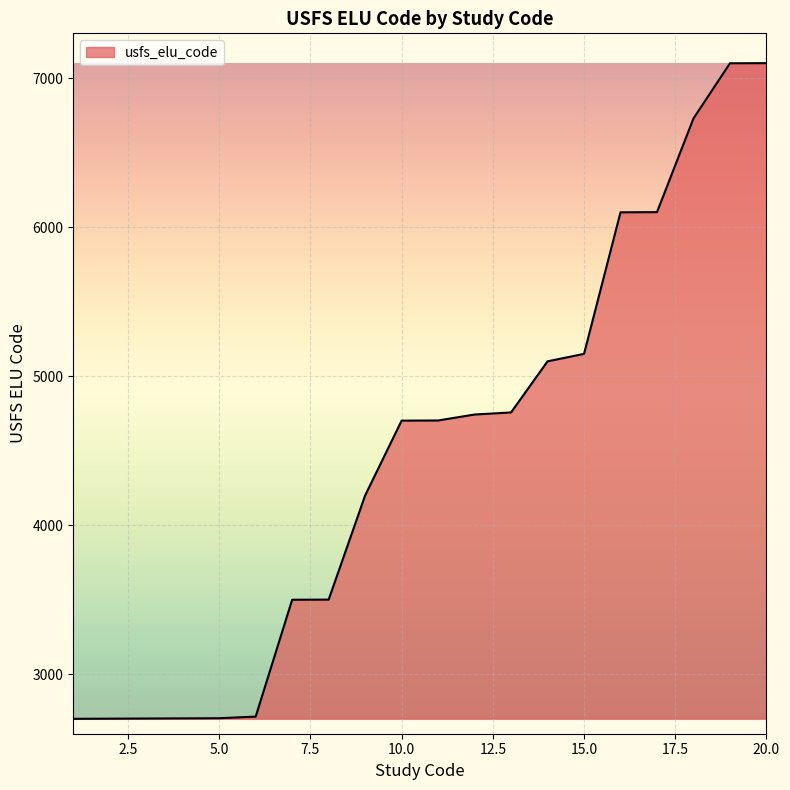

What is the minimum value shown in the chart?

2702